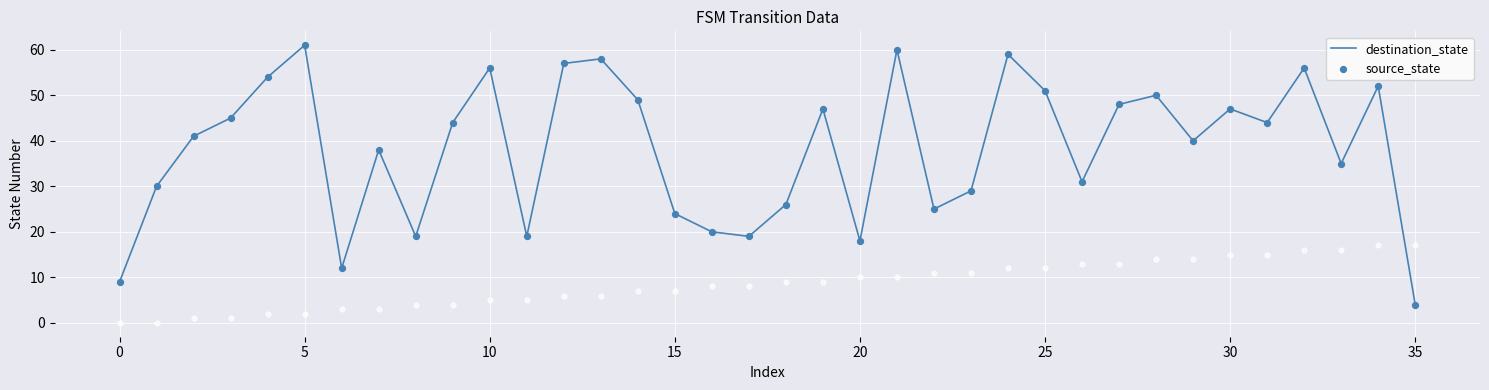

What are all the series names shown in the legend?

destination_state, source_state